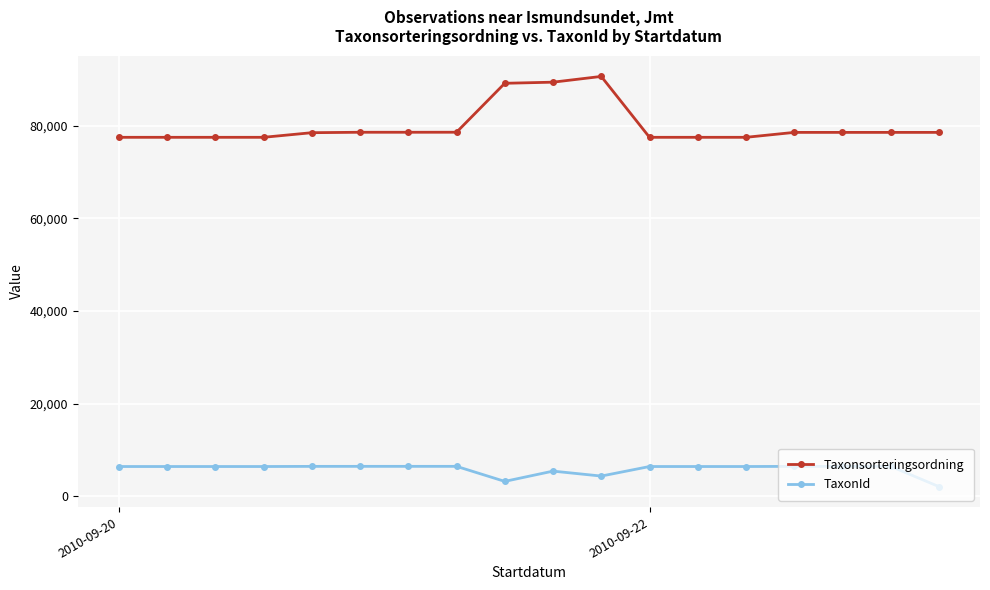

At how many categories does at least one series exceed 22684?

18